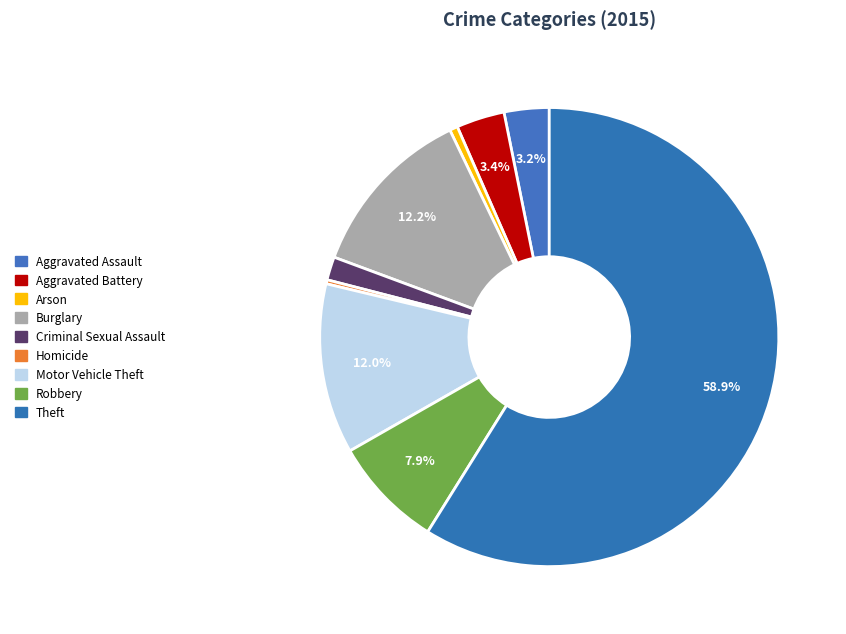

Is it true that Robbery is 1% of the pie?

False